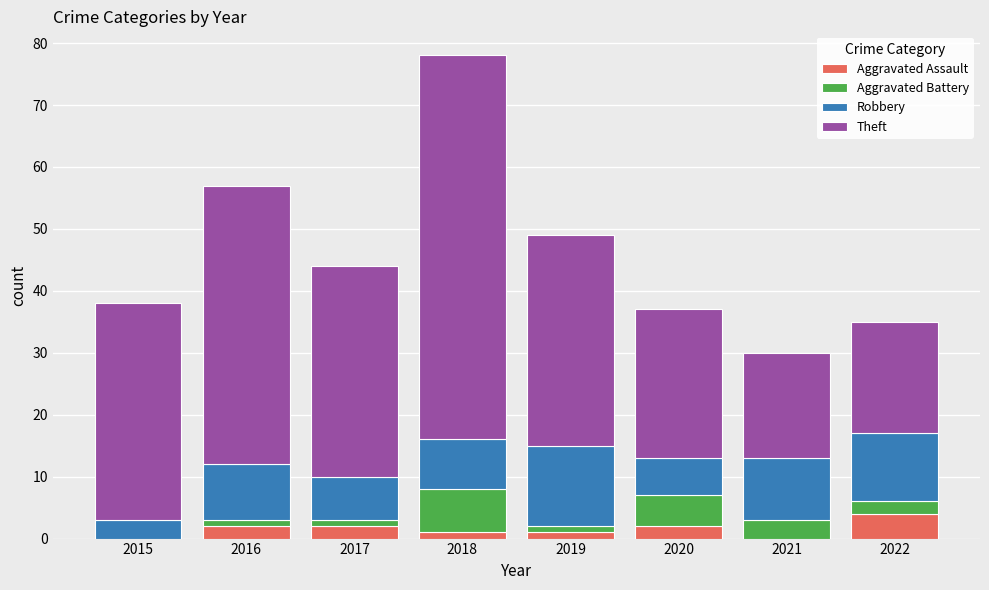

How many distinct data groups are displayed?

4